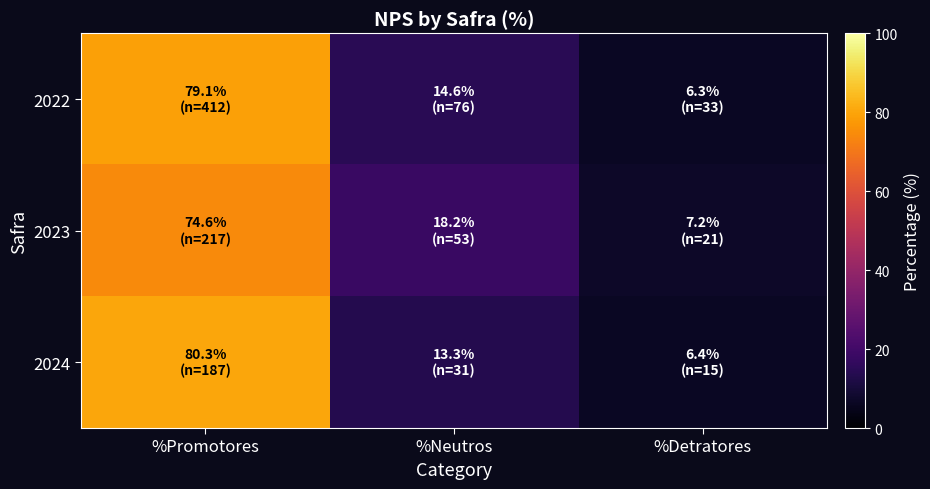

At which category is the sum across all series the highest?

%Promotores